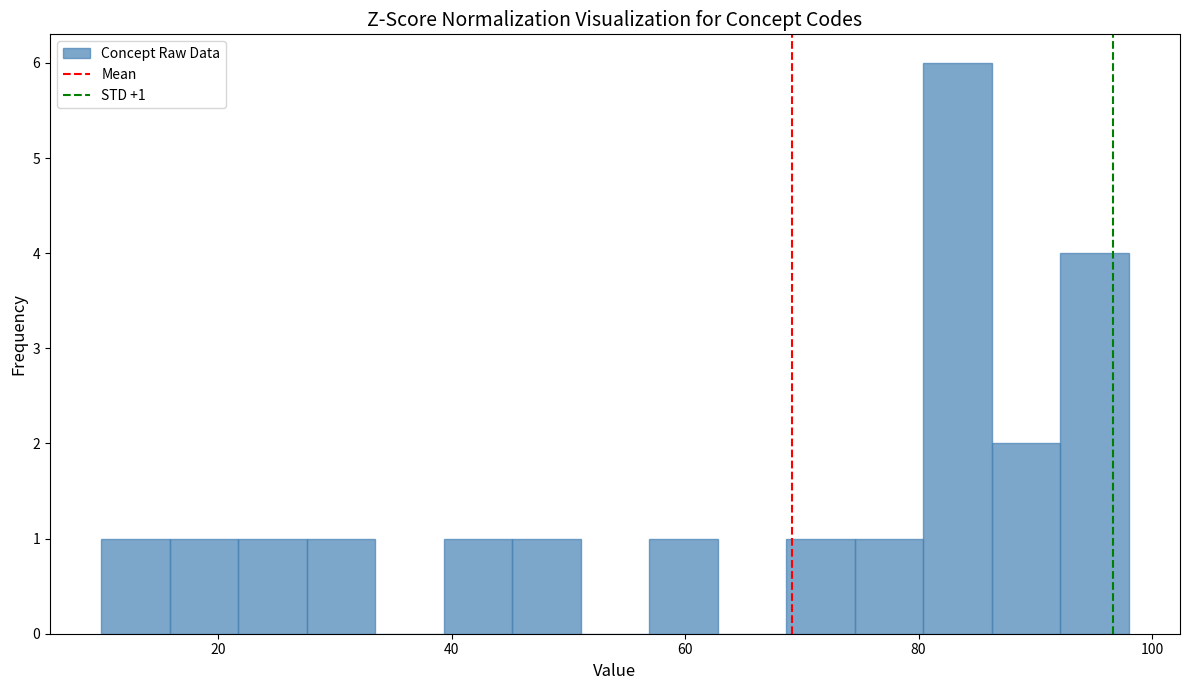

Around what value on the x-axis is the tallest bar? Give the approximate position of its centre, as read against the axis.

84